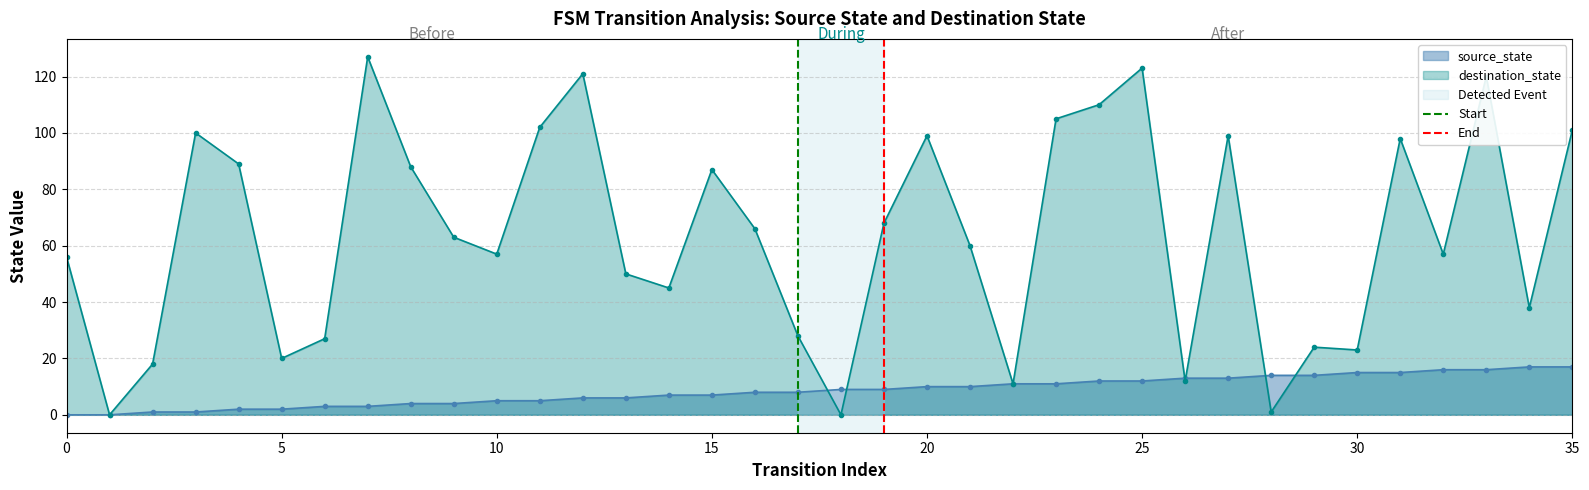

True or false: destination_state has more than 1 interior local peaks.

True